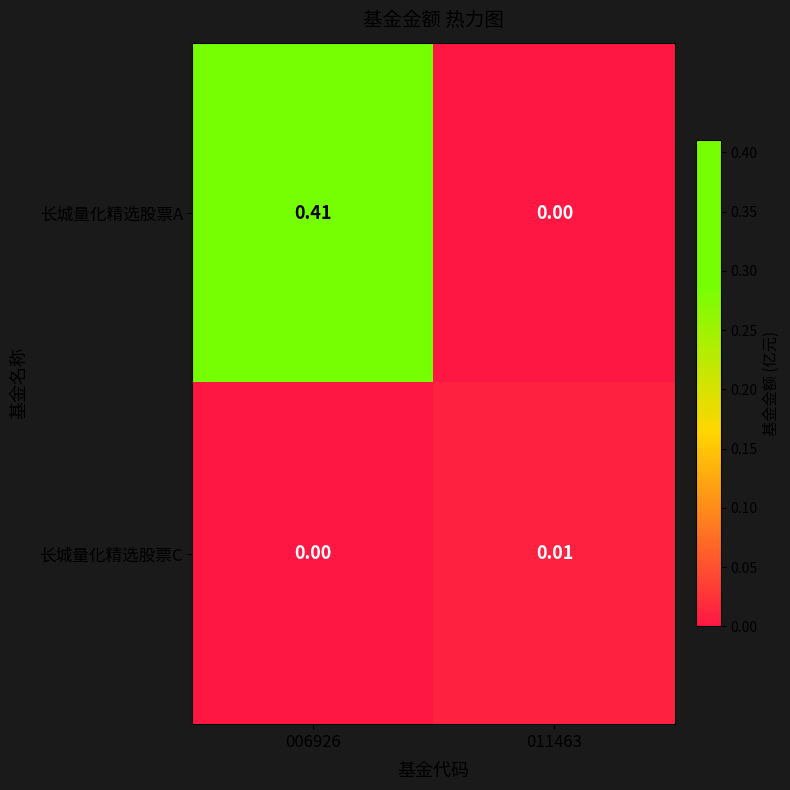

Rank the series by their average value, from highest to lowest.

长城量化精选股票A, 长城量化精选股票C